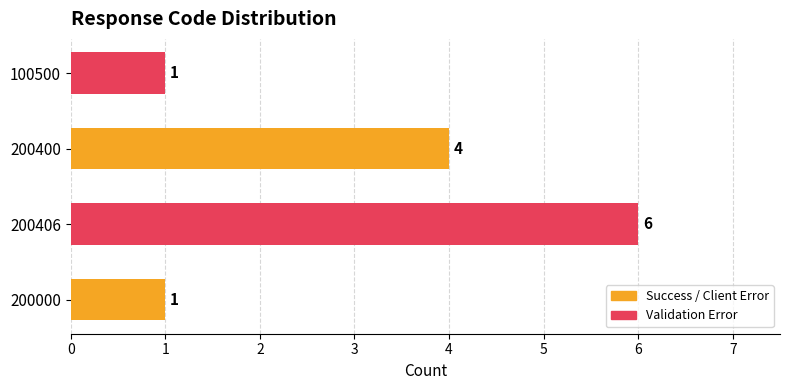

What is the difference between the second highest and minimum values?

3